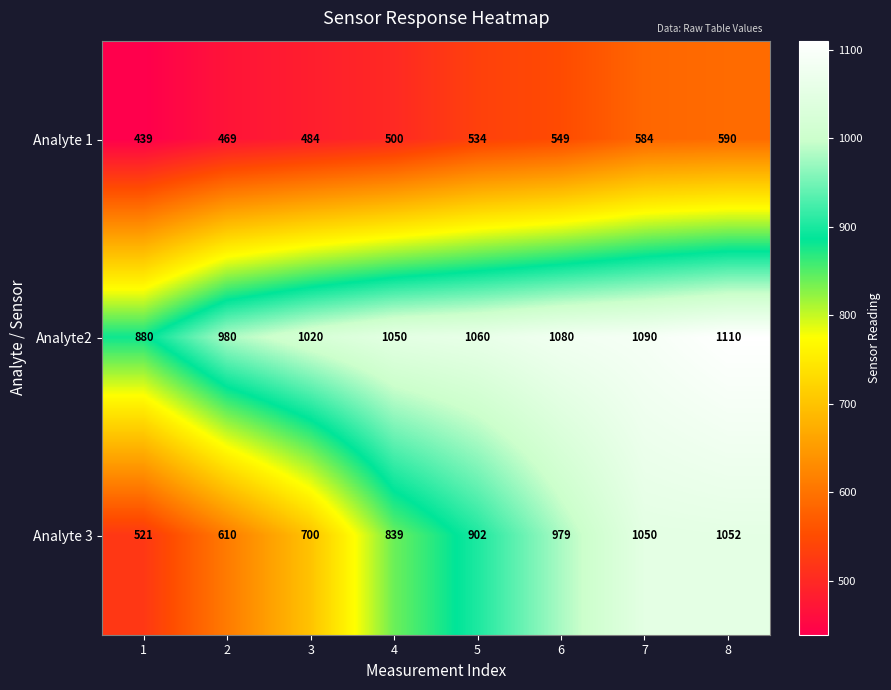

What is the greatest value displayed?

1110